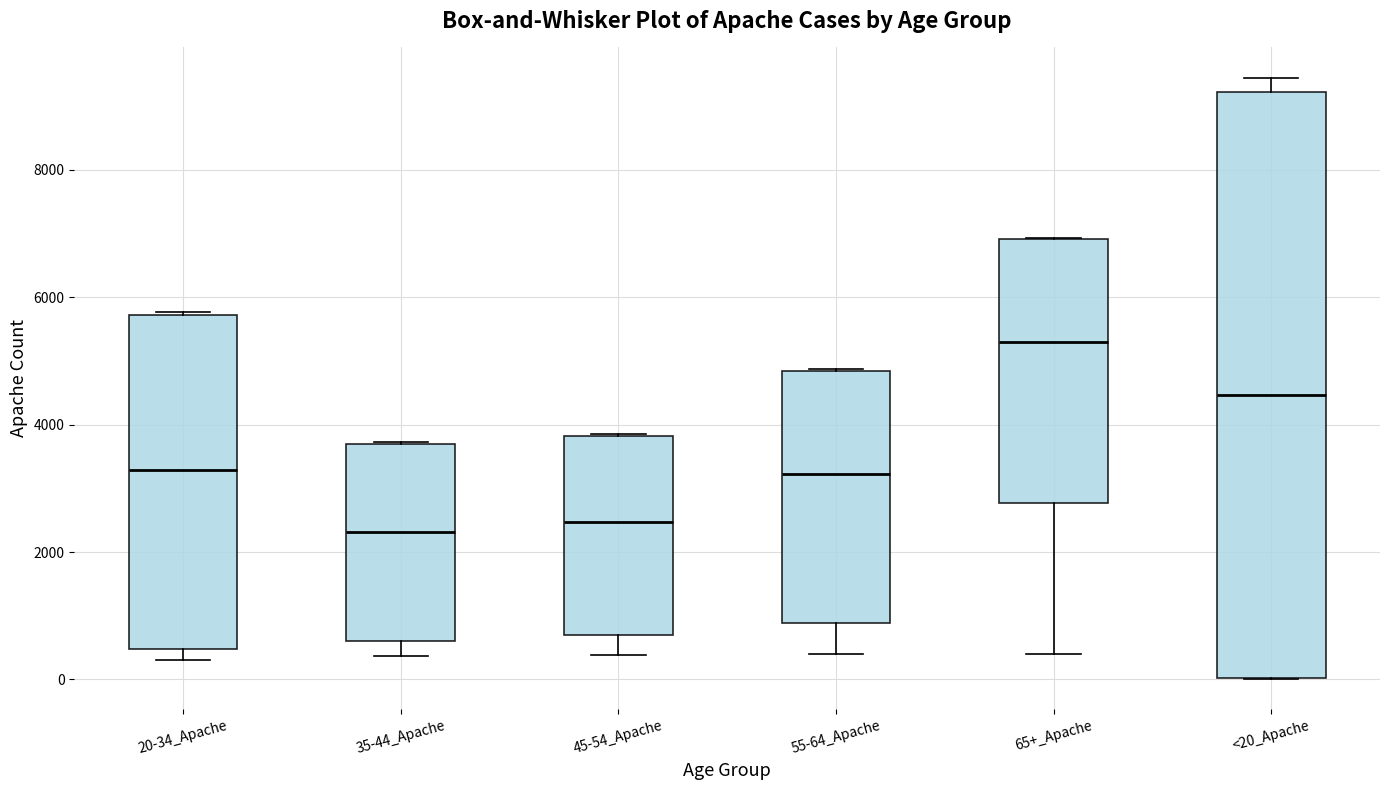

Comparing the boxes themselves (not the whiskers), which one is the tallest?

<20_Apache